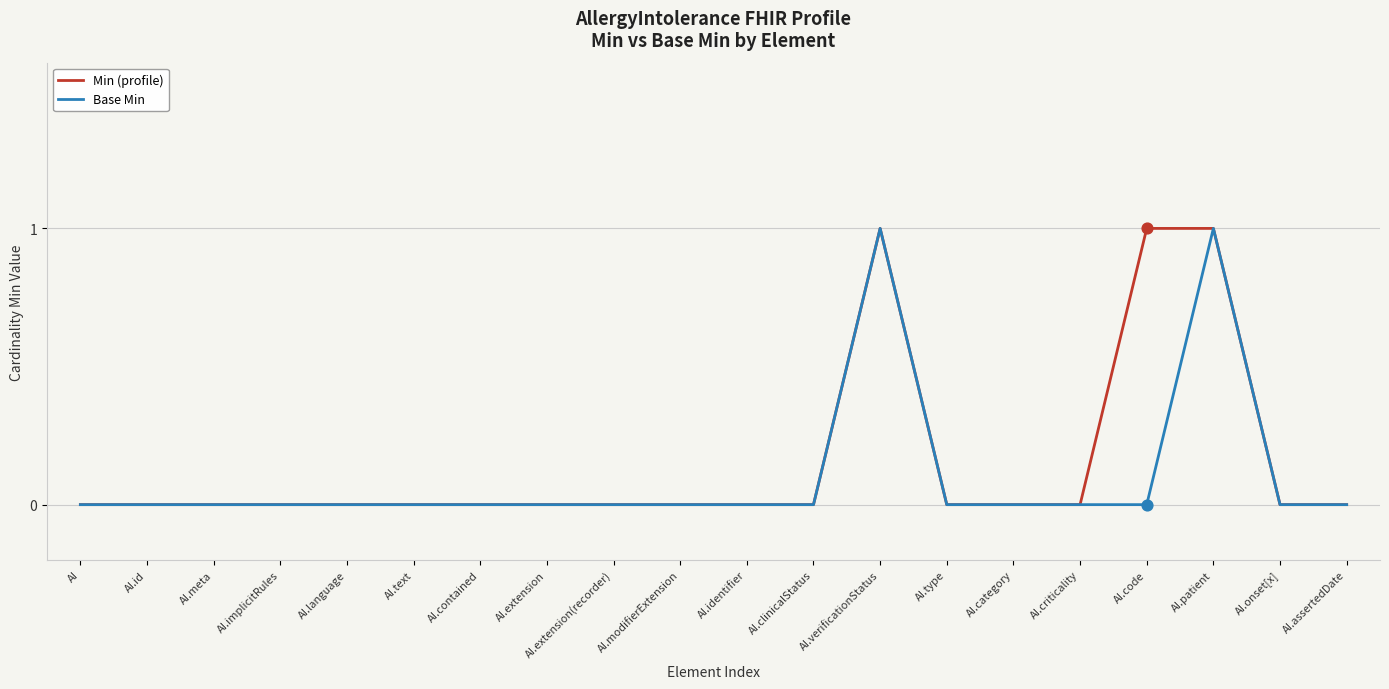

What position from the left is AI.onset[x]?

19